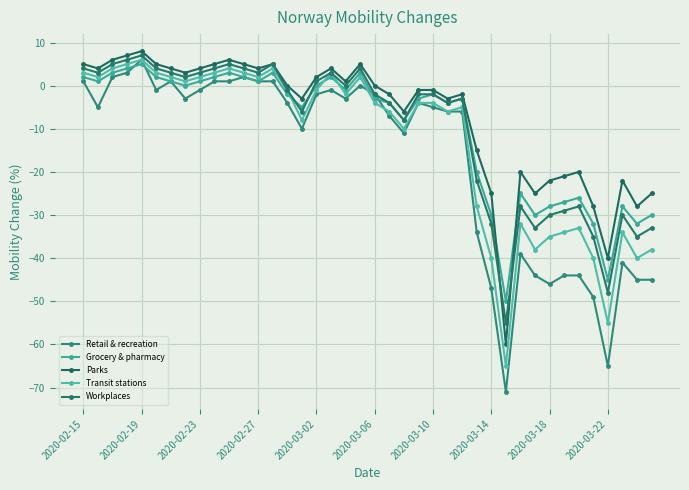

Which label corresponds to the largest value in the chart?

2020-02-19